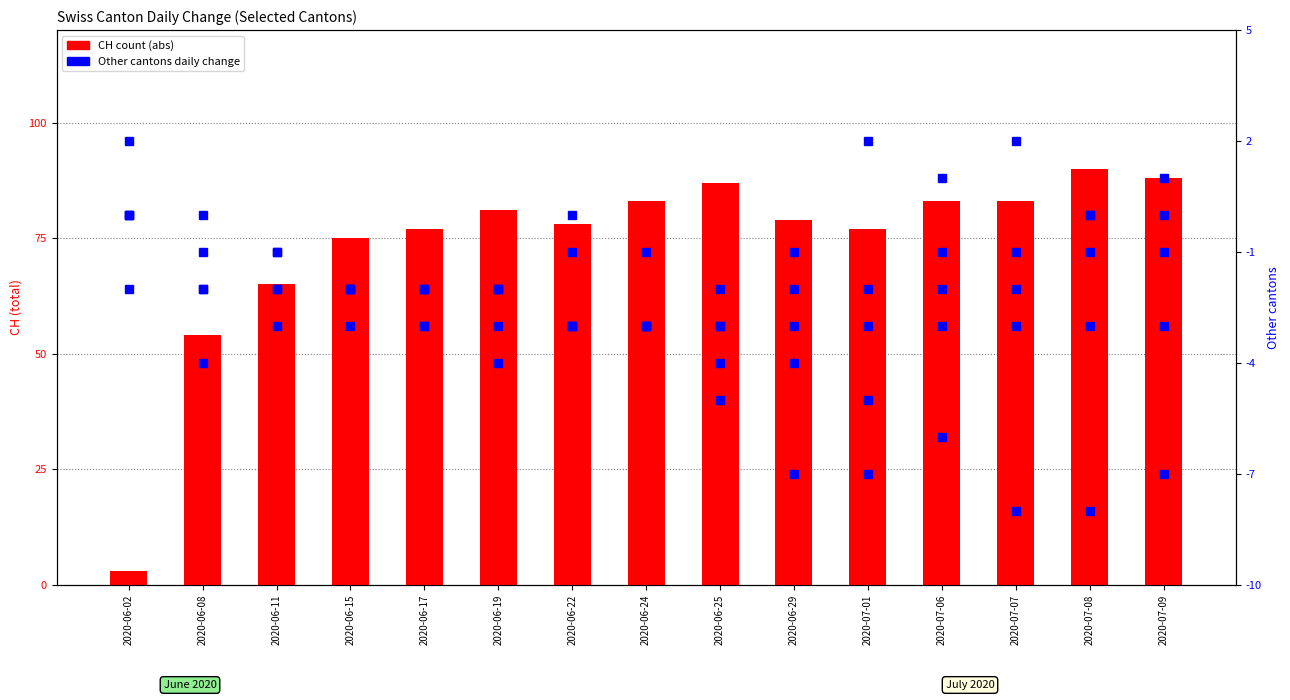

How many categories are shown in the chart?

15